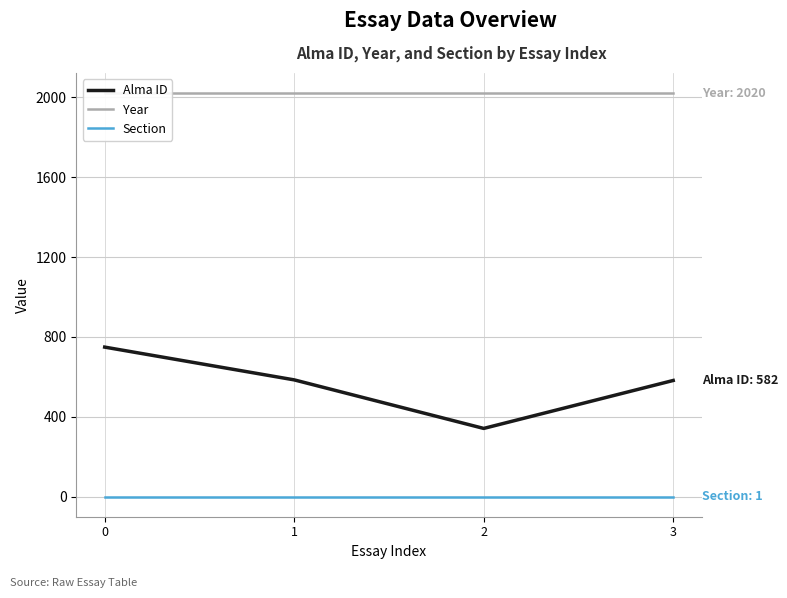

Rank the categories by Year value from lowest to highest.

0, 1, 2, 3